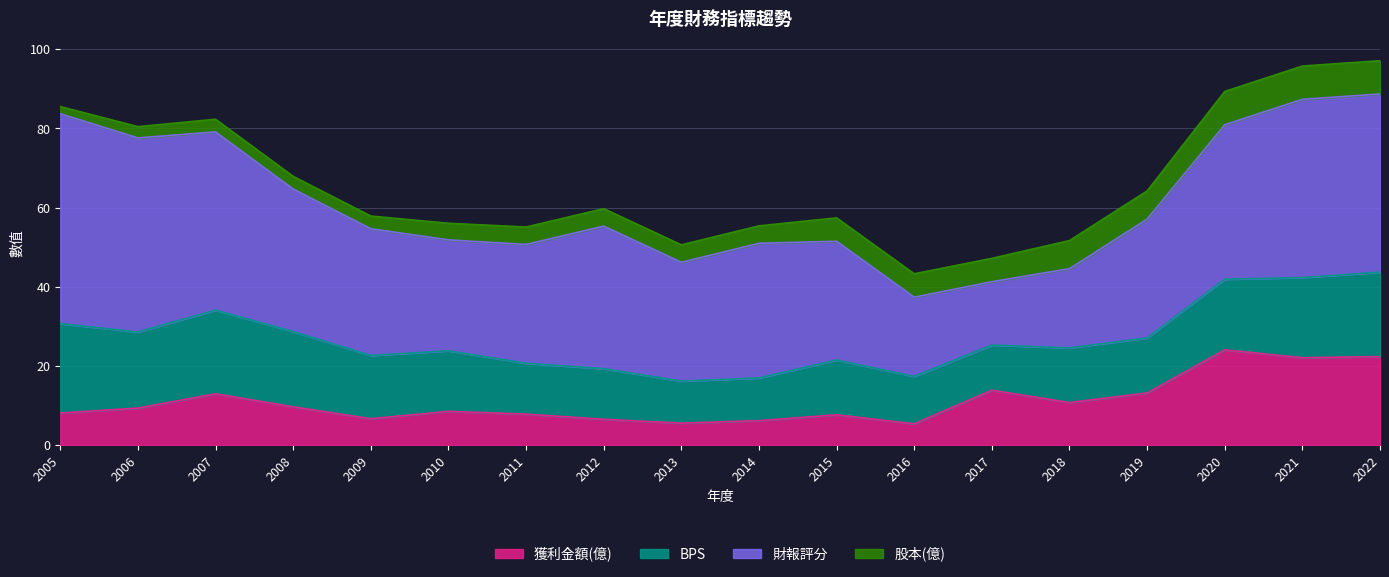

Which category has the lowest value in the BPS series?

2013